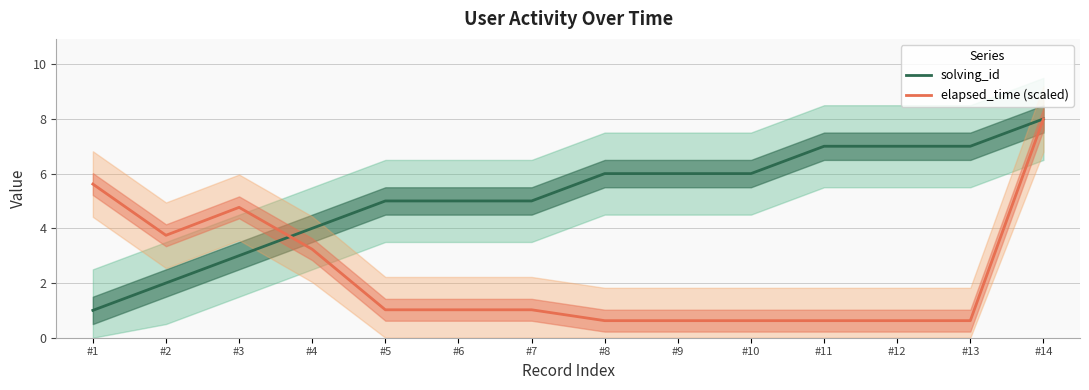

What is the spread (max minus min) of values at #6?

4.0